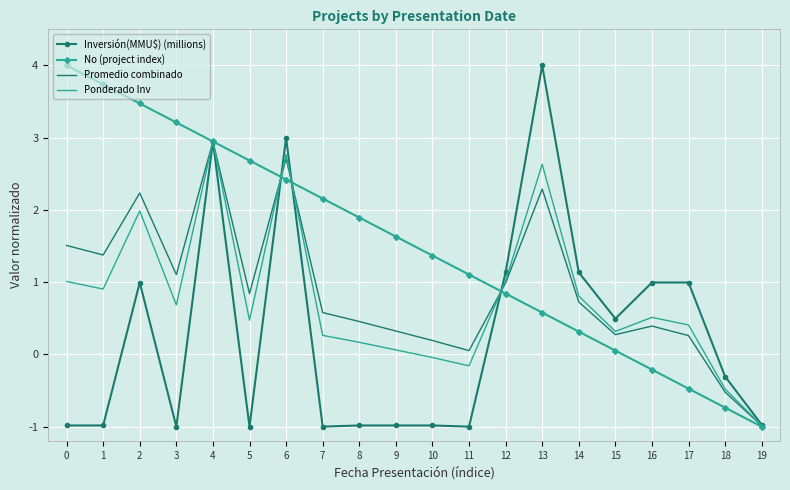

How many values in the No (project index) series exceed 1?

12